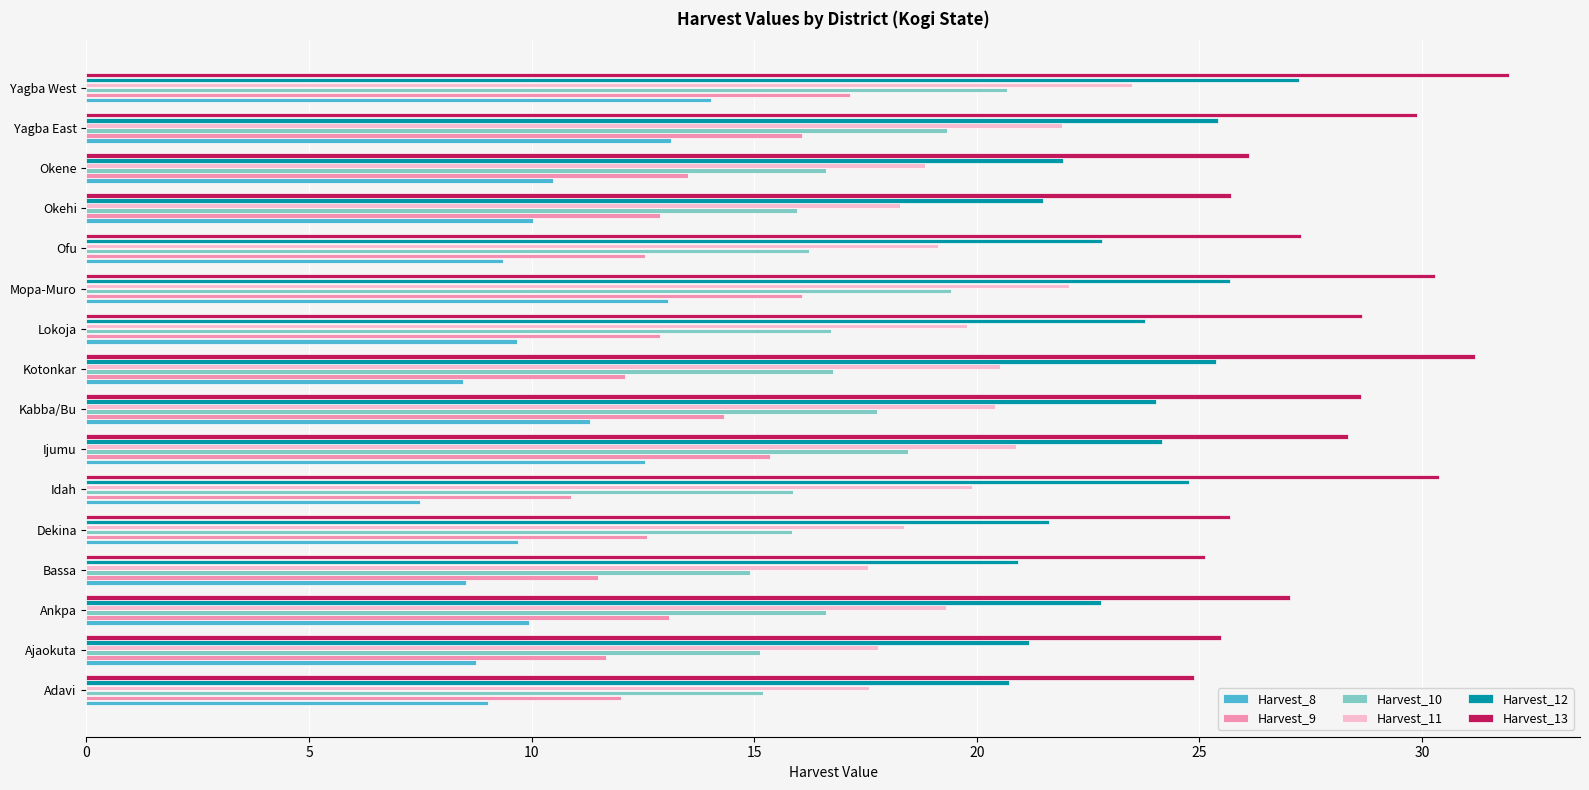

Between Ajaokuta and Mopa-Muro, which series saw the biggest shift?

Harvest_13